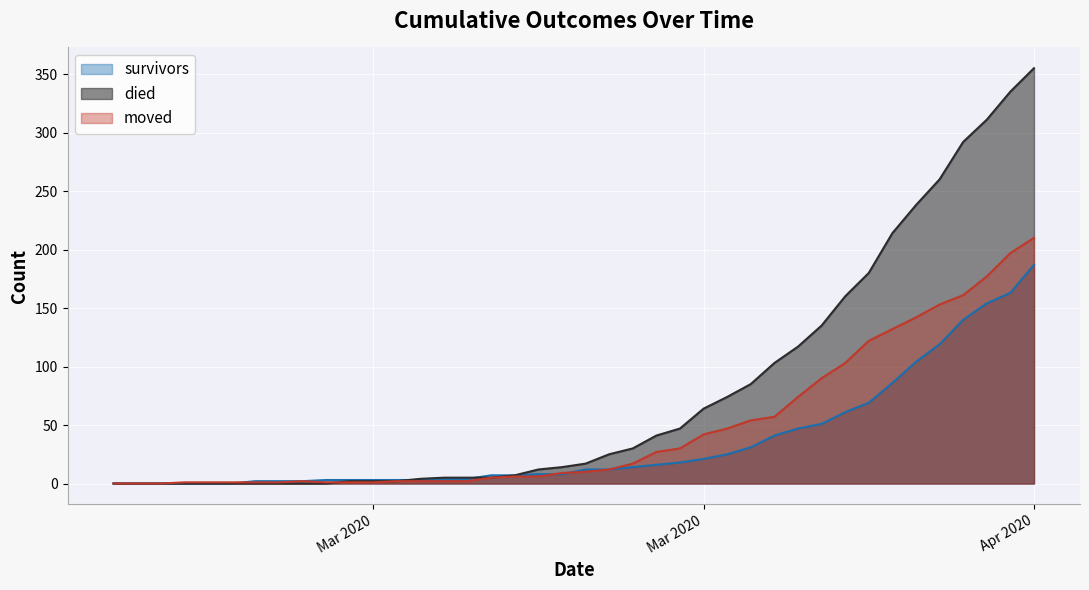

Where is survivors nearest to the value 93?

2020-03-31